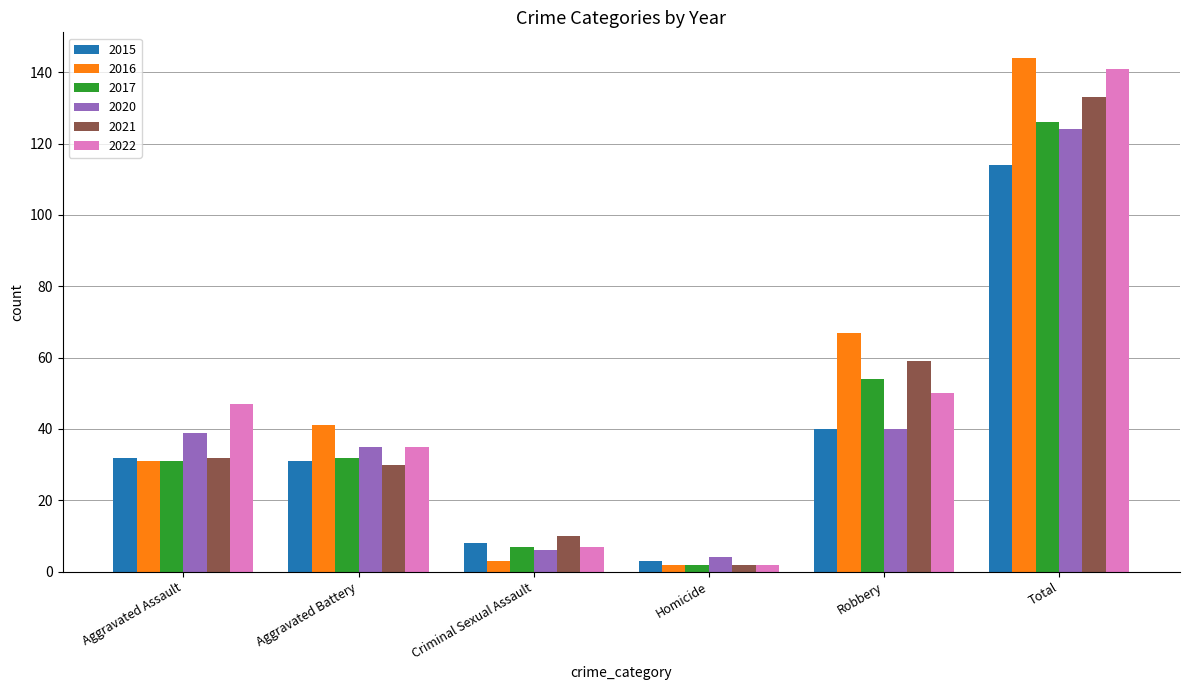

List the series in order of their peak value, highest first.

2016, 2022, 2021, 2017, 2020, 2015